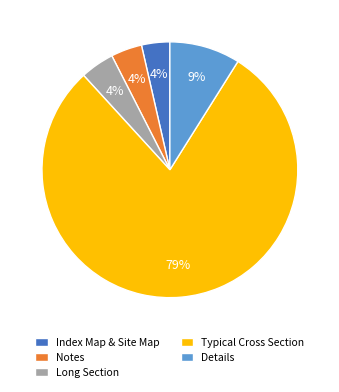

Which slice is the largest?

Typical Cross Section